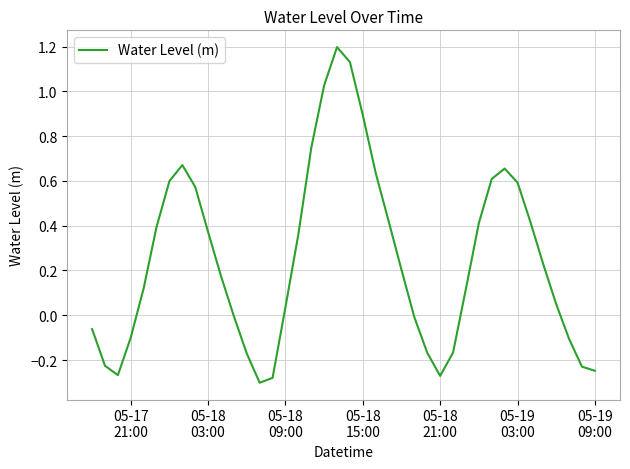

What is the maximum value shown in the chart?

1.2